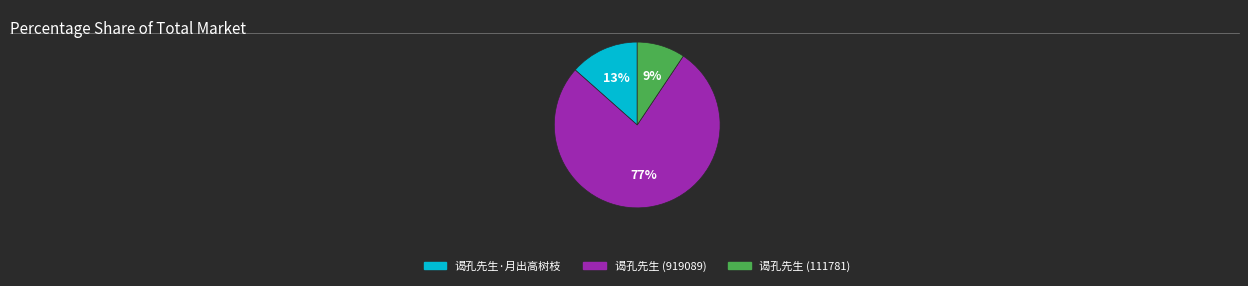

Rank the categories by value from highest to lowest.

谒孔先生 (919089), 谒孔先生·月出高树枝, 谒孔先生 (111781)